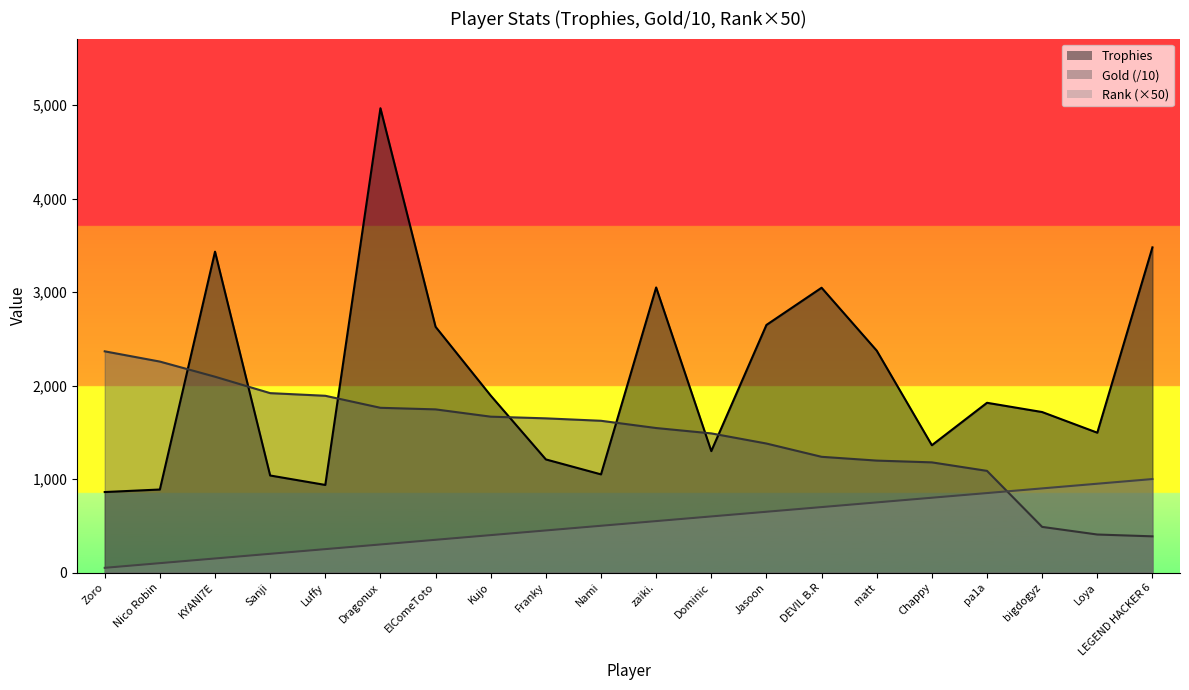

Rank the series by their average value, from lowest to highest.

Rank, Gold, Trophies